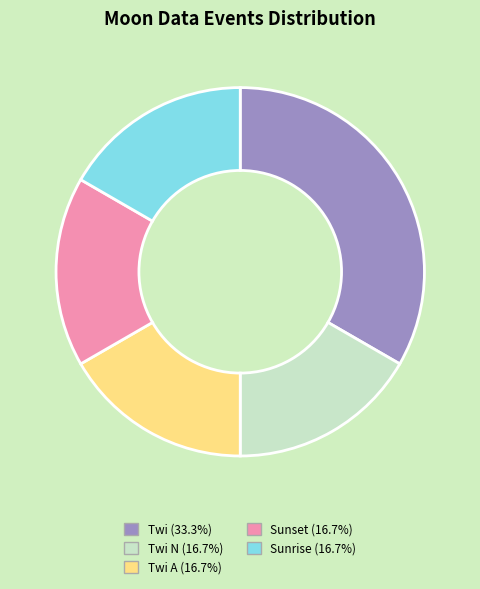

Is there a majority slice in this chart?

No